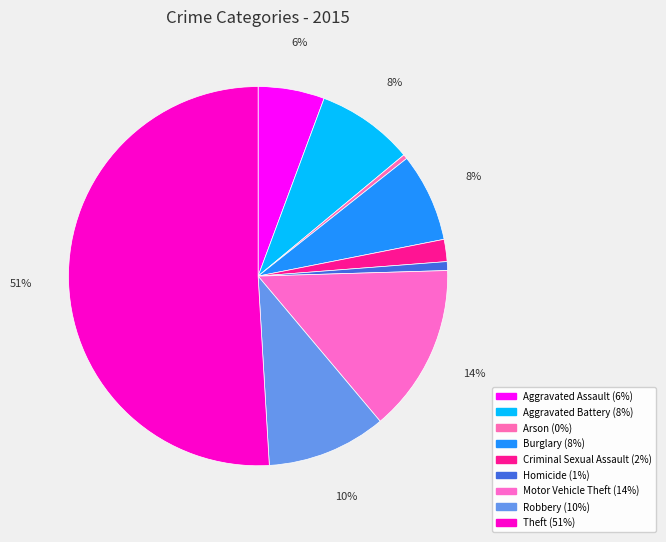

To the nearest percent, what is the difference between the Homicide and Theft slice percentages?

50%